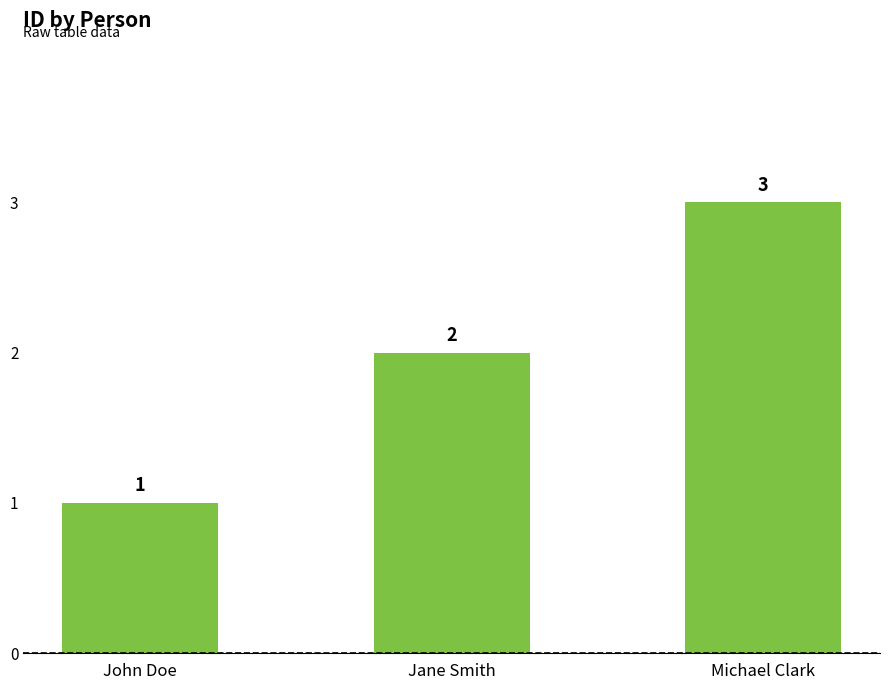

Reading left to right, what are all the values shown in this chart?

John Doe=1	Jane Smith=2	Michael Clark=3